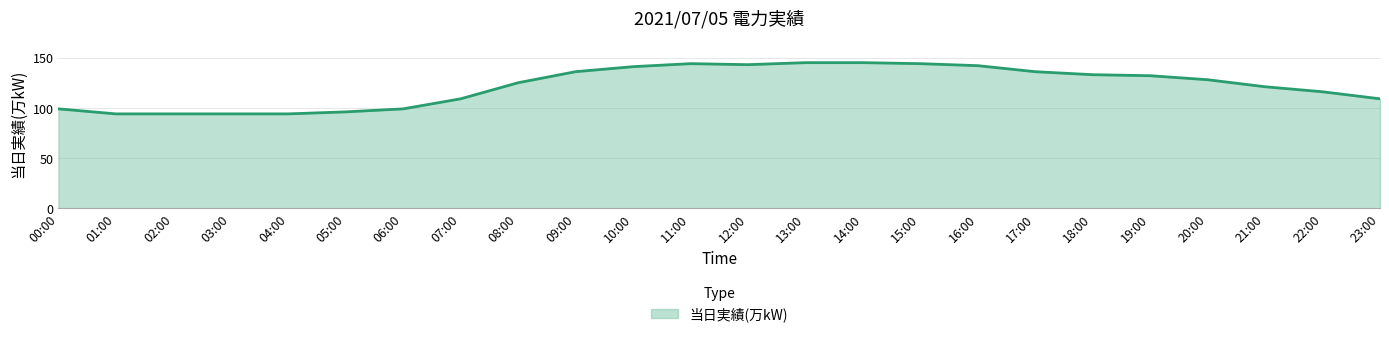

Reading right to left, list all the values displayed in this chart.

109	116	121	128	132	133	136	142	144	145	145	143	144	141	136	125	109	99	96	94	94	94	94	99